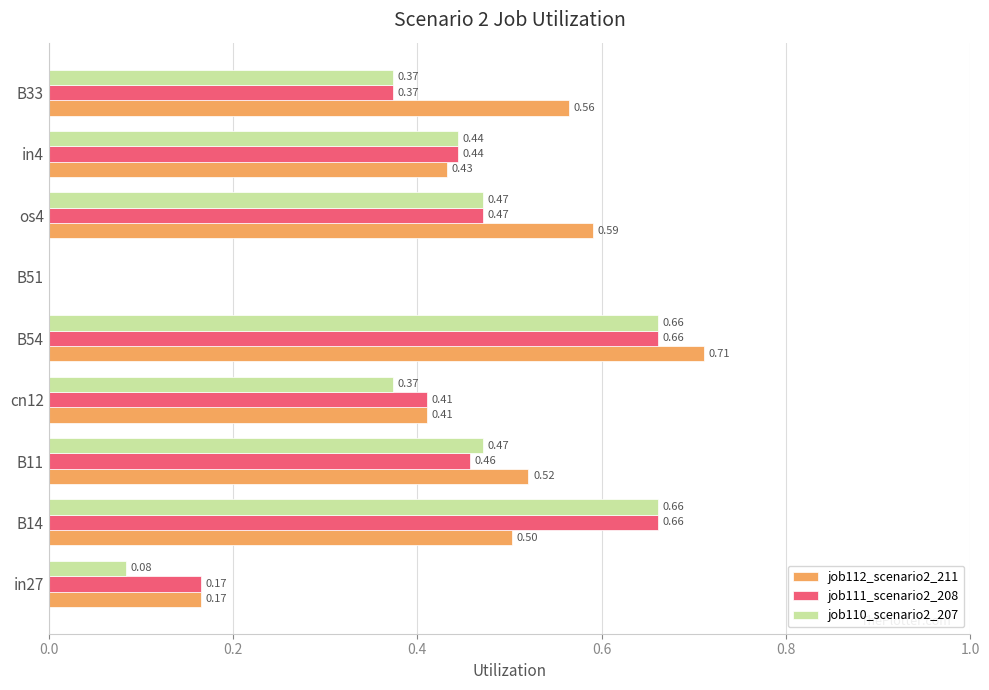

Which series has the largest total across all categories?

job112_scenario2_211